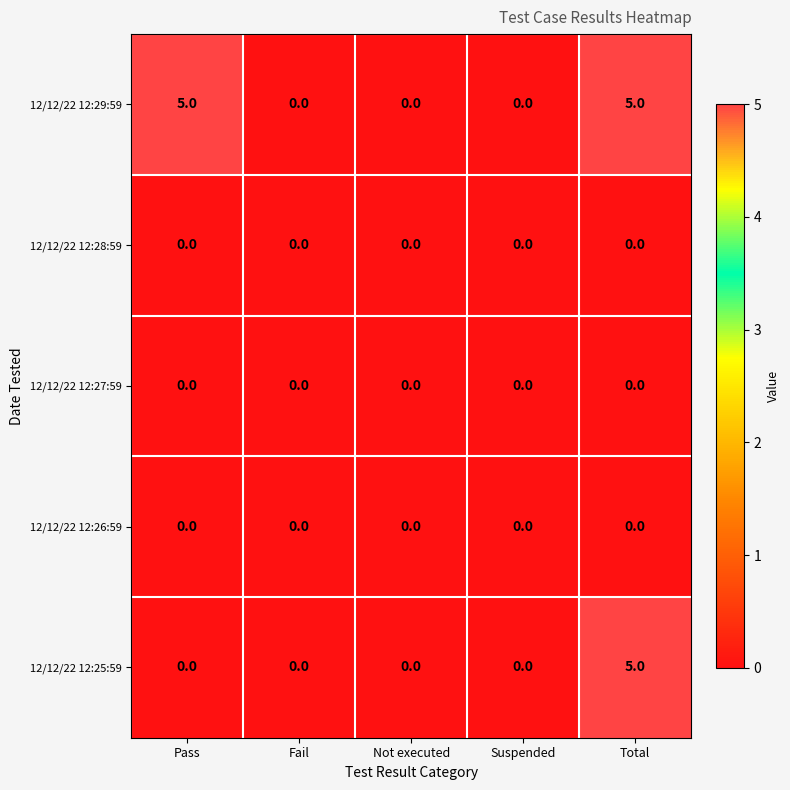

Between Pass and Suspended, which series saw the biggest shift?

12/12/22 12:29:59